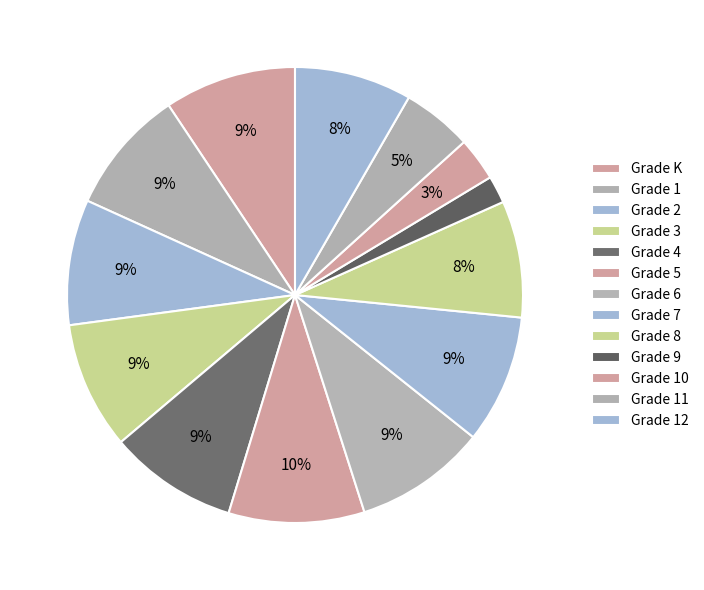

How many slices are in this pie chart?

13